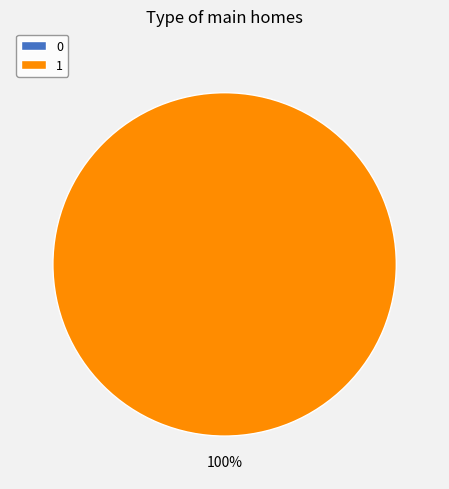

Which category accounts for the majority?

1